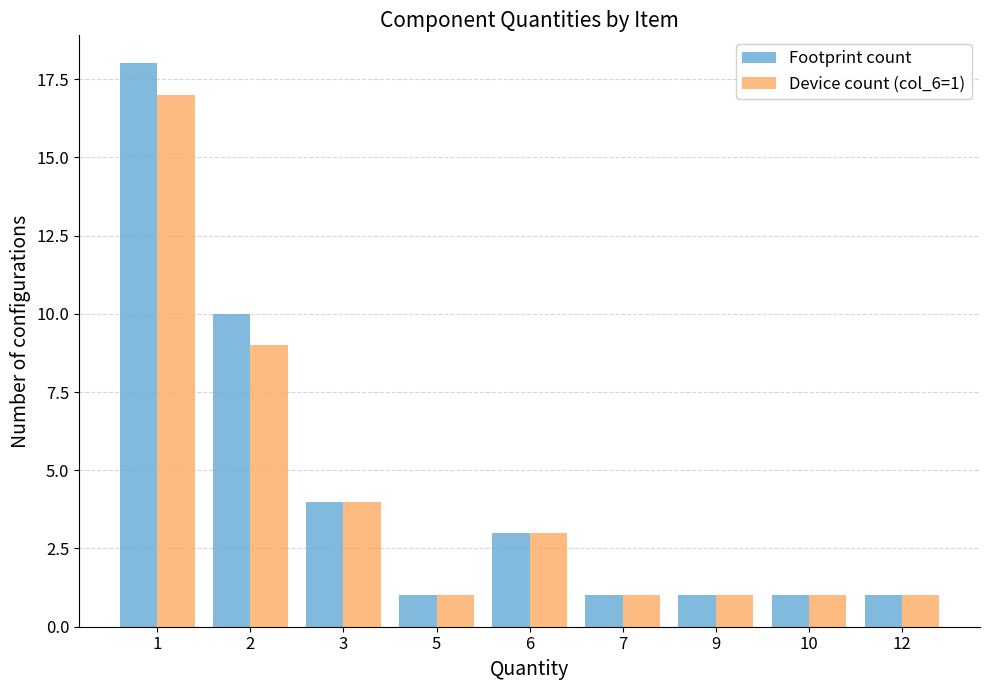

Rank the series by their average value, from lowest to highest.

Device count (col_6=1), Footprint count